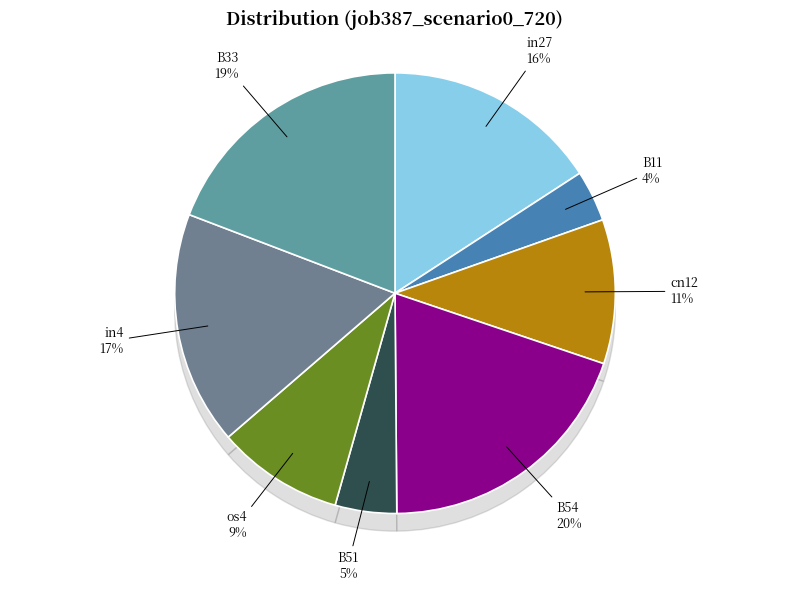

To the nearest percent, what is the difference between the B11 and B33 slice percentages?

15%